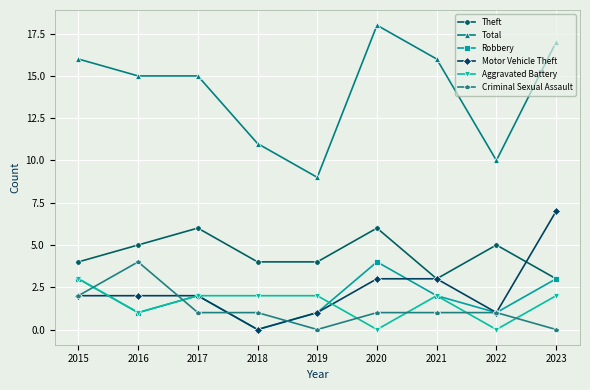

Which series has the largest total across all categories?

Total